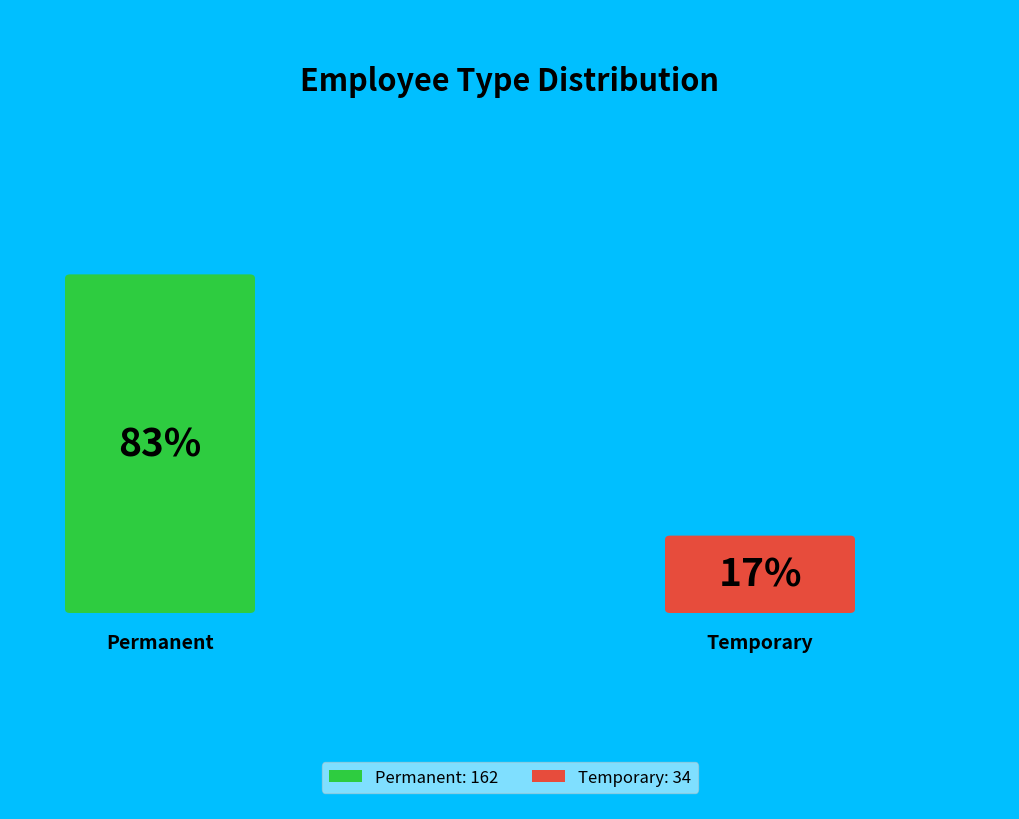

Count the number of slices in the pie.

2